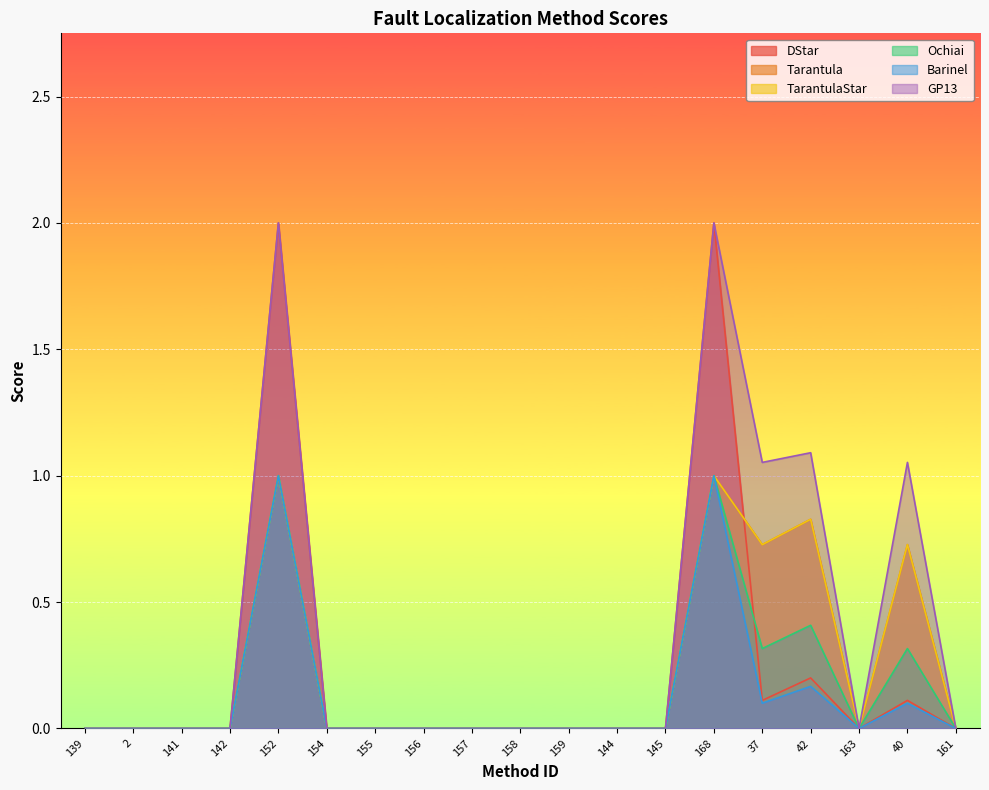

What are all the series names shown in the legend?

DStar, Tarantula, TarantulaStar, Ochiai, Barinel, GP13